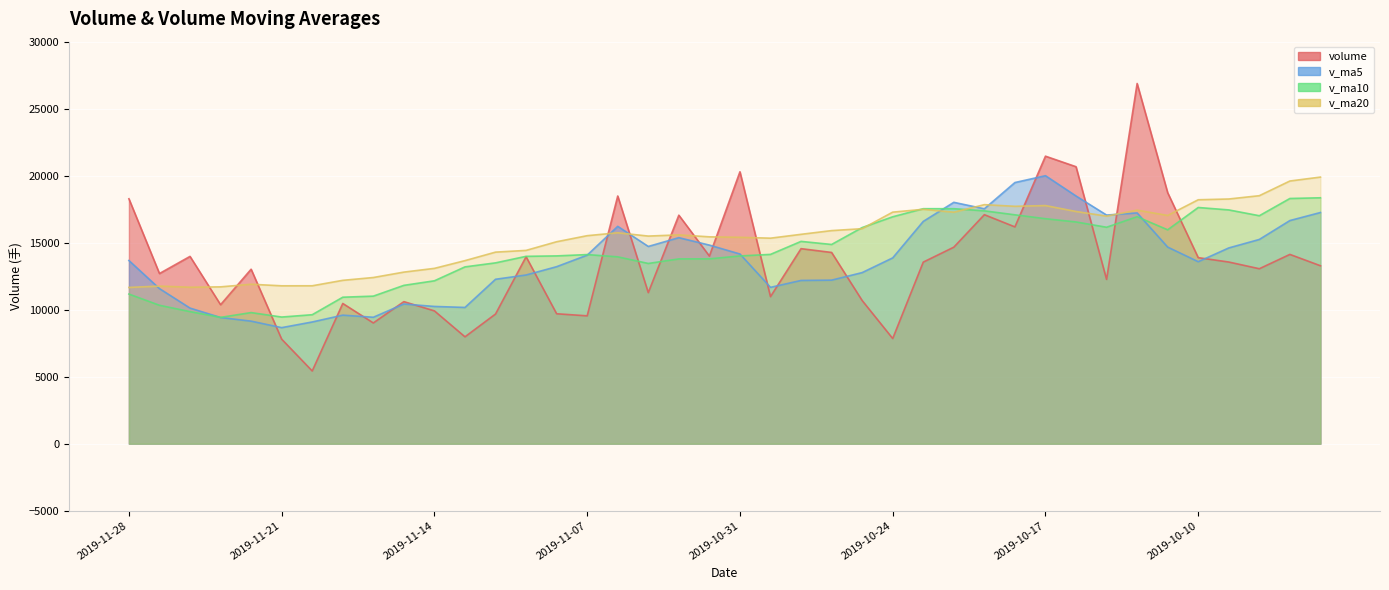

What is the highest value of the v_ma10 series?

18350.4